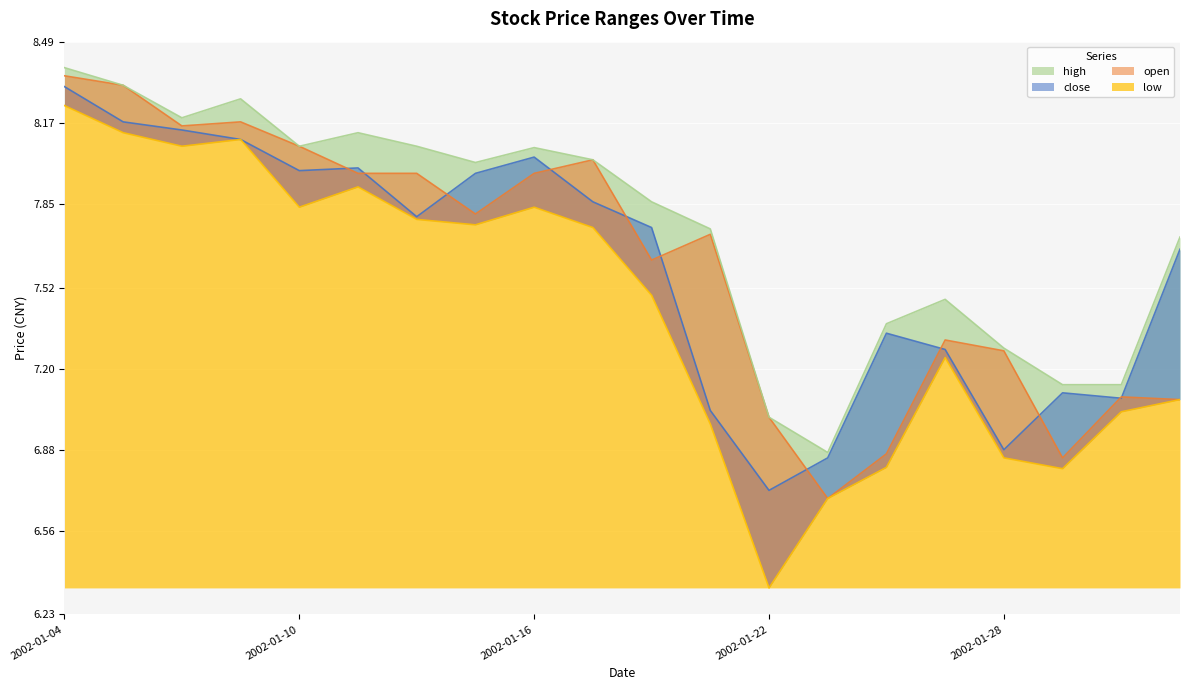

True or false: high and open cross at least once.

False